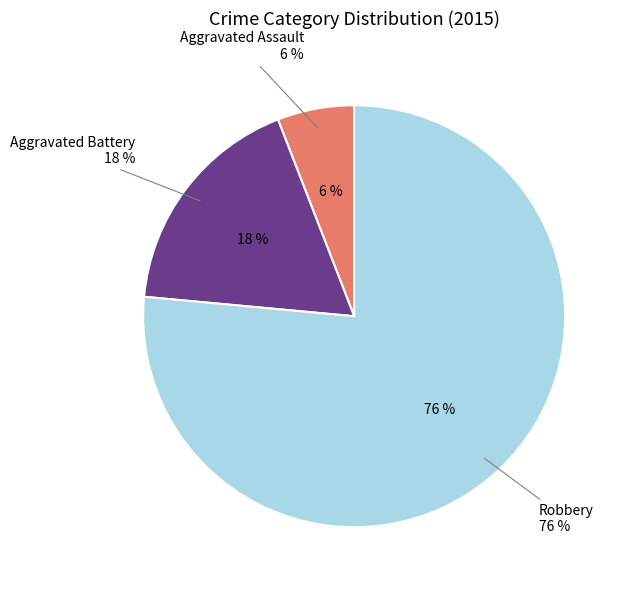

Which slice represents more than half of the pie?

Robbery